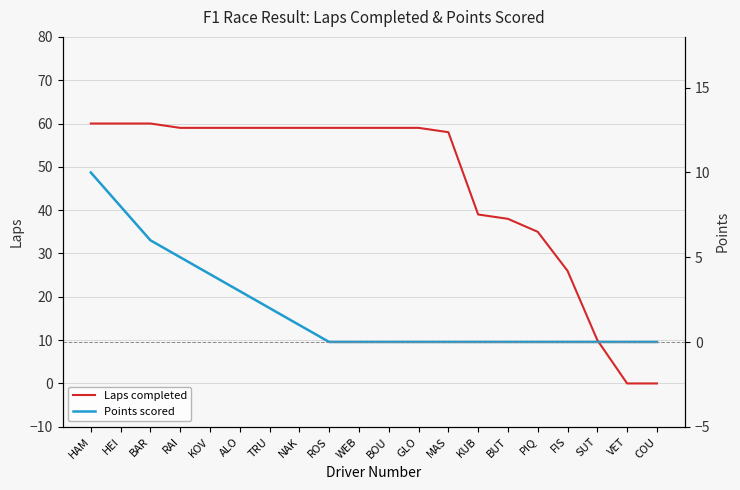

Rank the series by their average value, from lowest to highest.

Points scored, Laps completed